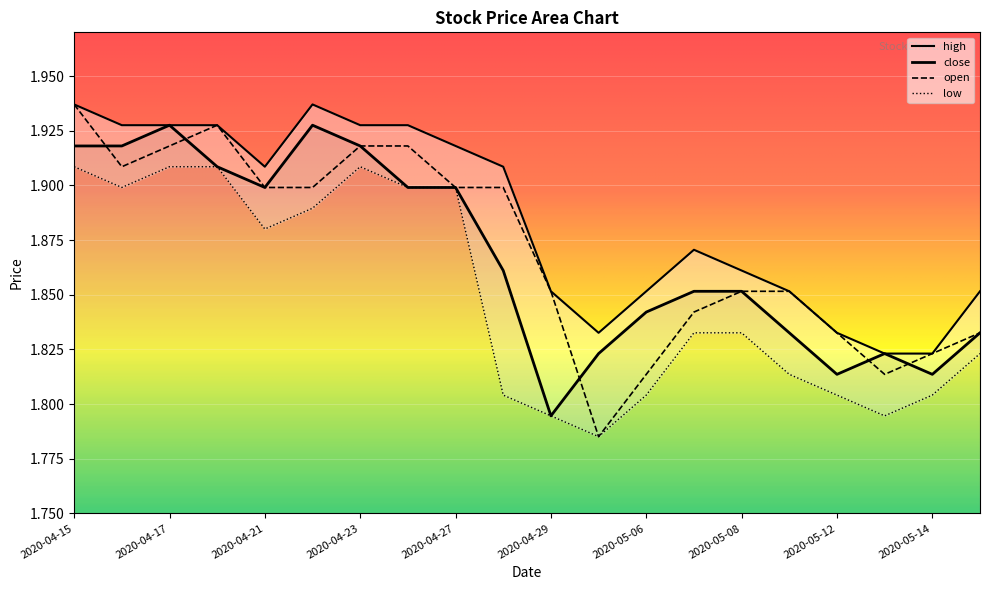

The close series shows 3.2 at 2020-04-20. True or false?

False